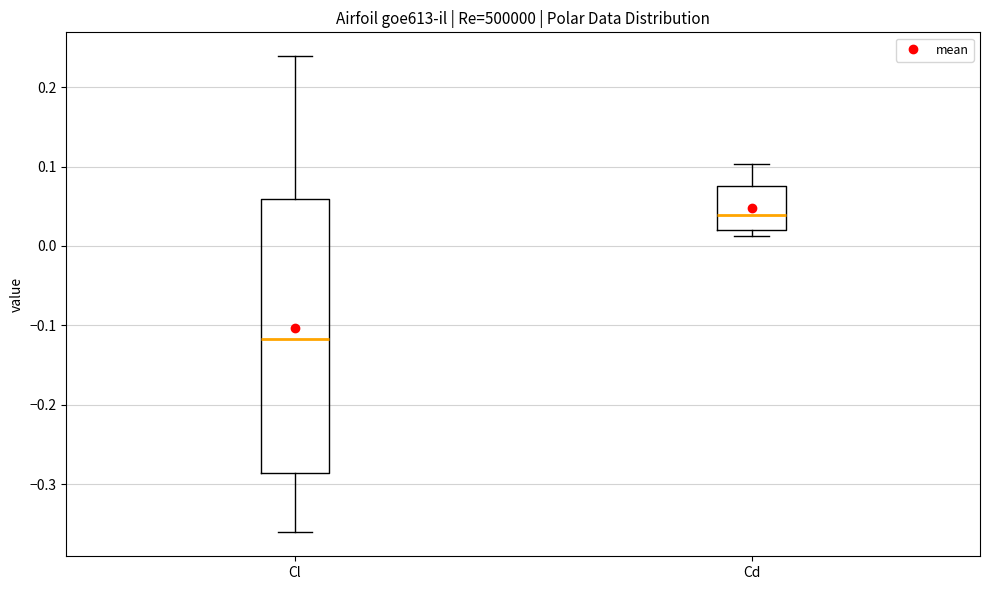

Which box is the tallest, from its lower edge to its upper edge?

Cl